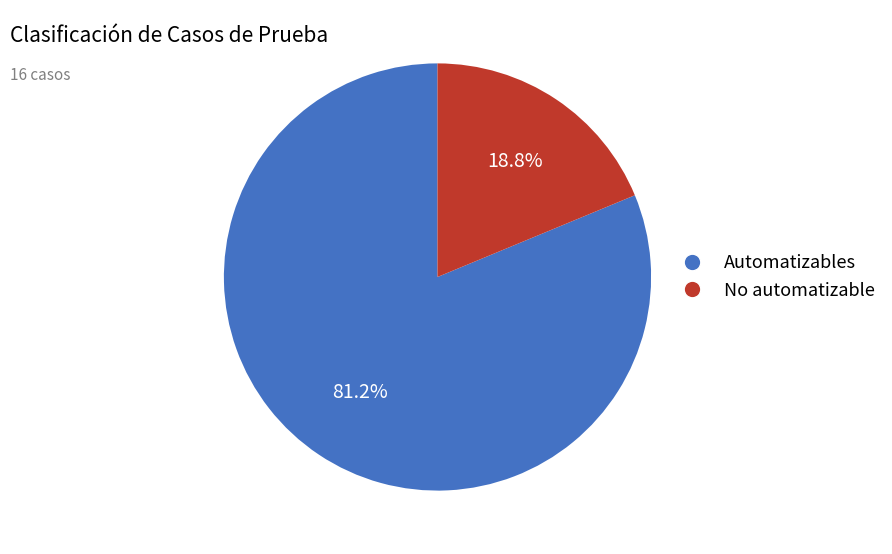

To the nearest percent, what is the difference between the No automatizable and Automatizables slice percentages?

62%